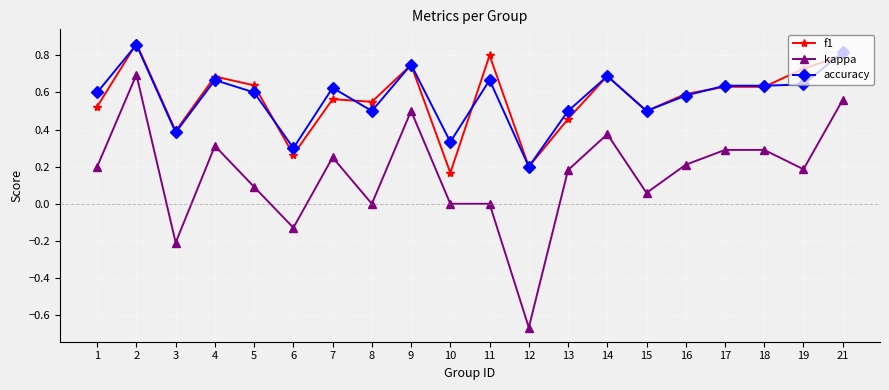

Where is the first local minimum for kappa?

3